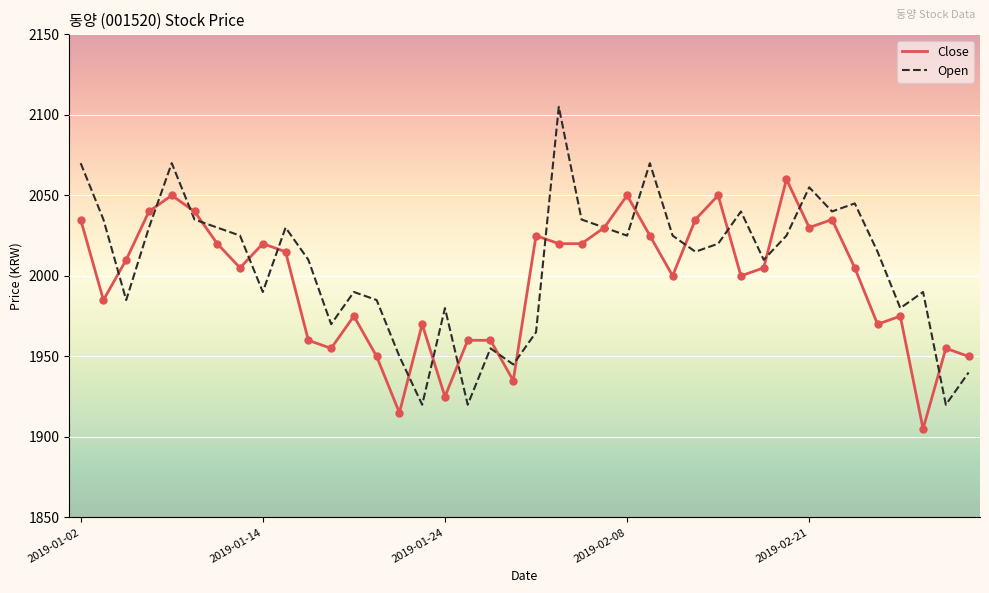

What are all the series names shown in the legend?

Close, Open